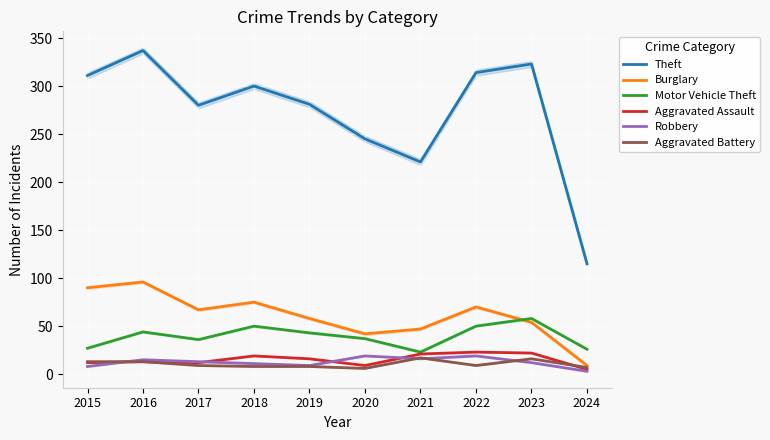

Count the number of data series in this chart.

6